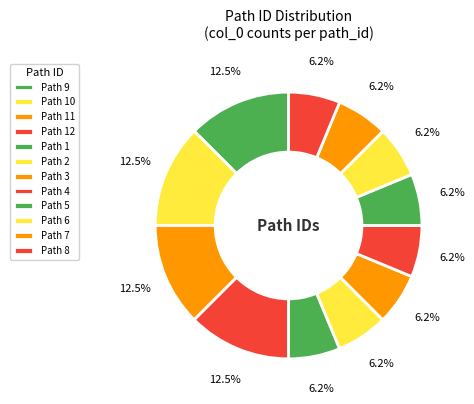

How many segments does this pie chart have?

12